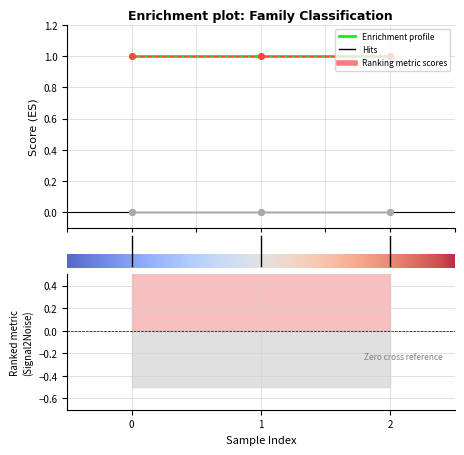

How many lines are shown in the chart?

4